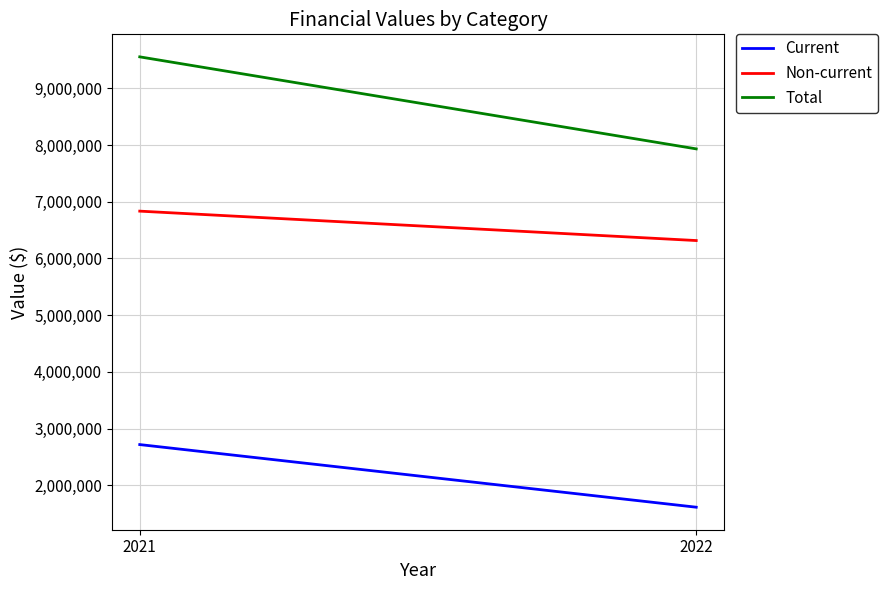

Does the chart display data point markers on the line(s)?

No